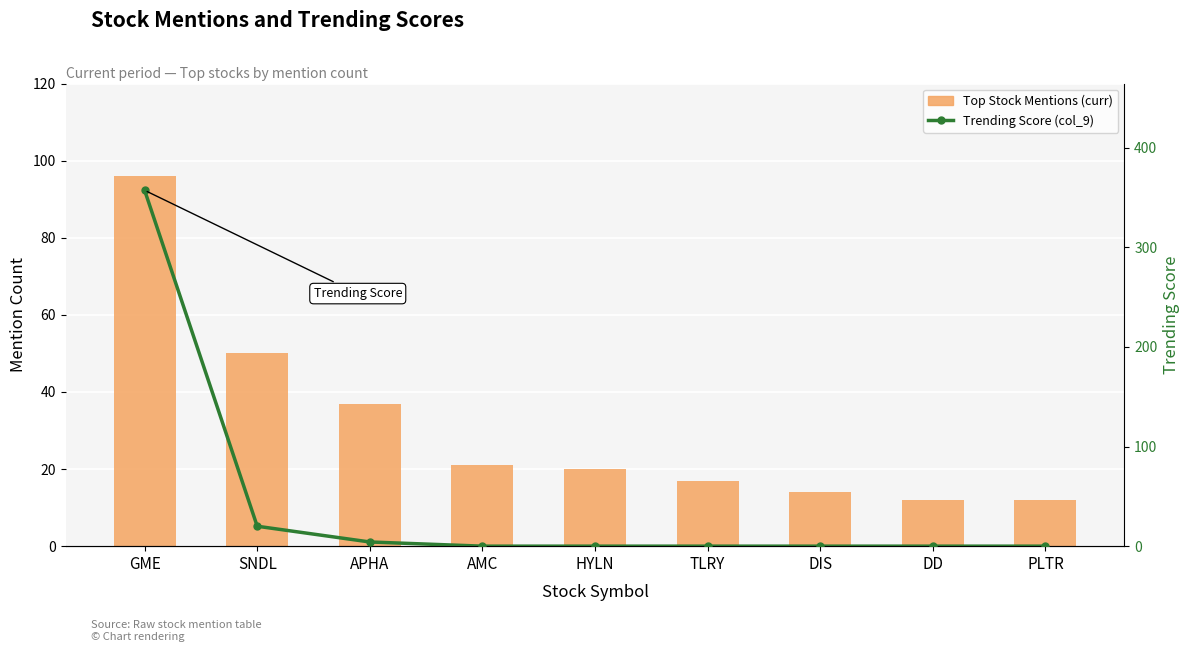

Is the value of Trending Score (col_9) at DIS greater than the value of Top Stock Mentions (curr) at DIS?

No